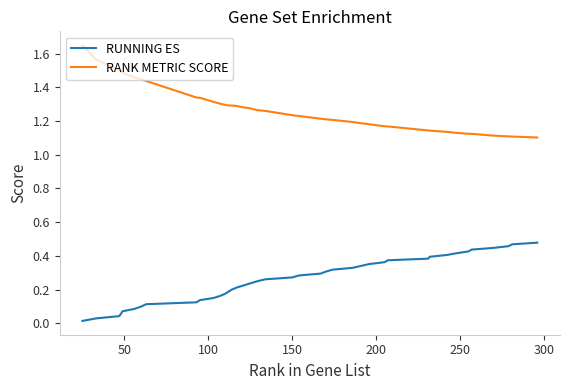

Which series has the largest total across all categories?

RANK METRIC SCORE